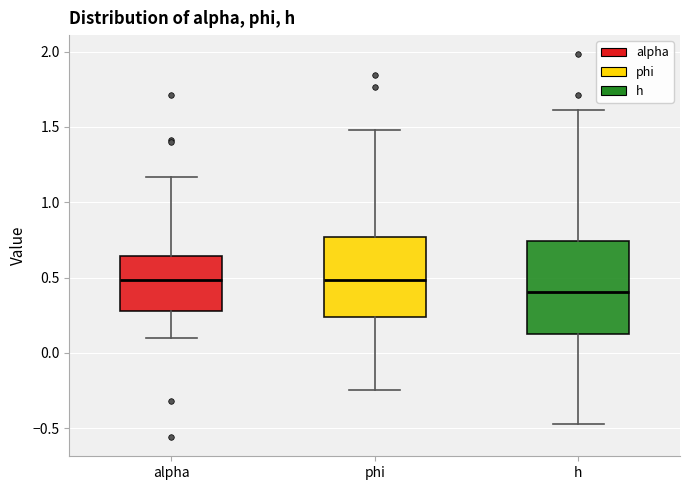

Reading left to right, read every box against the y-axis: the position of its median line, the range the box covers, and the ends of its whiskers. The values are not printed on the chart, so give them approximately, as read against the axis.

alpha: median 0.50, box 0.30 to 0.65, whiskers 0.10 to 1.15
phi: median 0.50, box 0.25 to 0.75, whiskers -0.25 to 1.50
h: median 0.40, box 0.15 to 0.75, whiskers -0.45 to 1.60